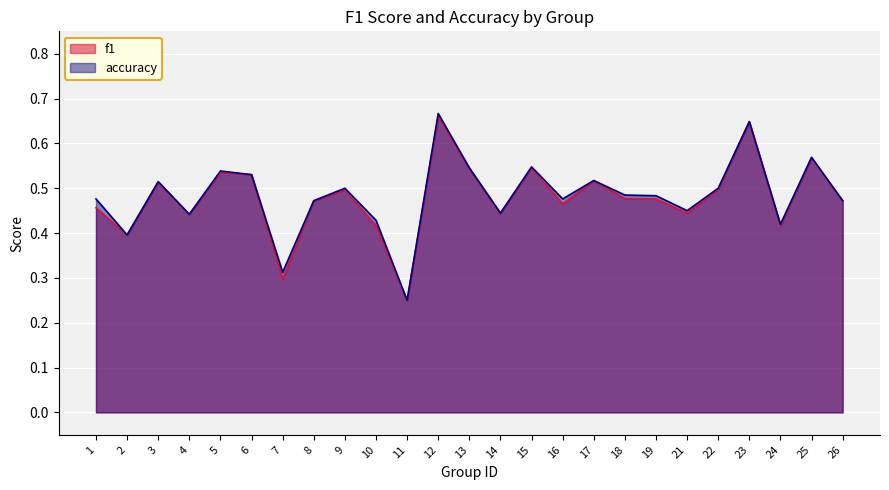

The accuracy series shows 0.5 at 18. True or false?

True